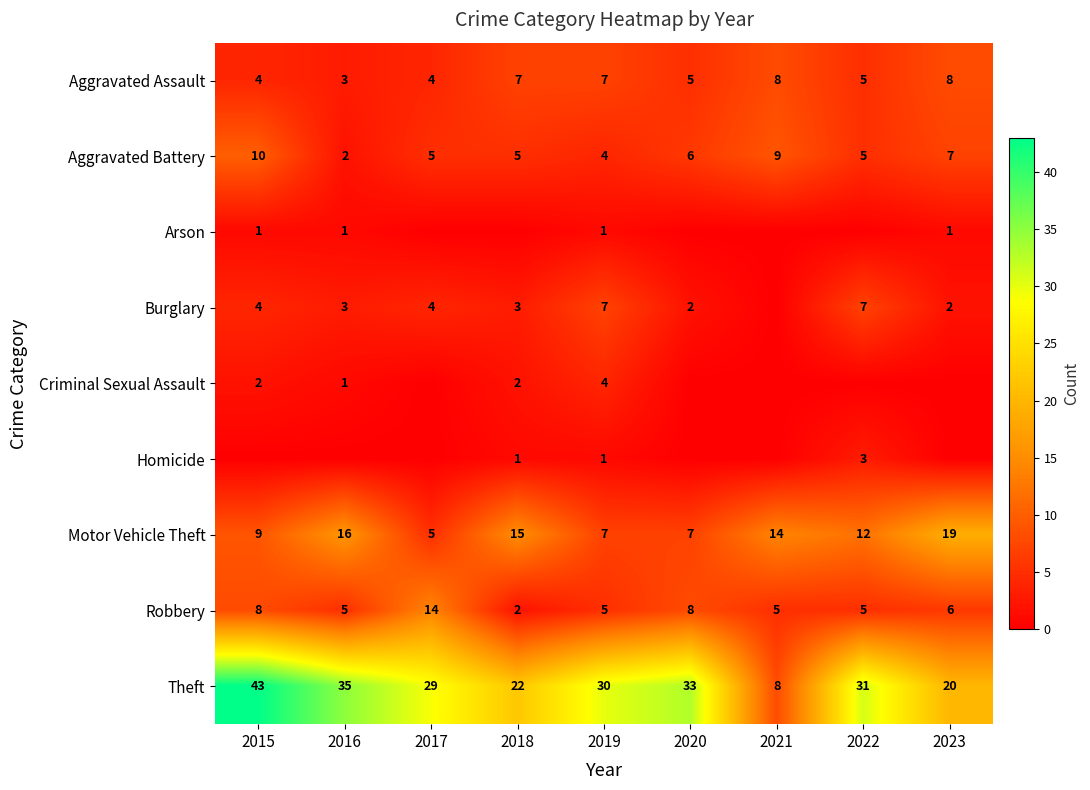

What is the difference between the second highest and second lowest values in the Aggravated Battery series?

5